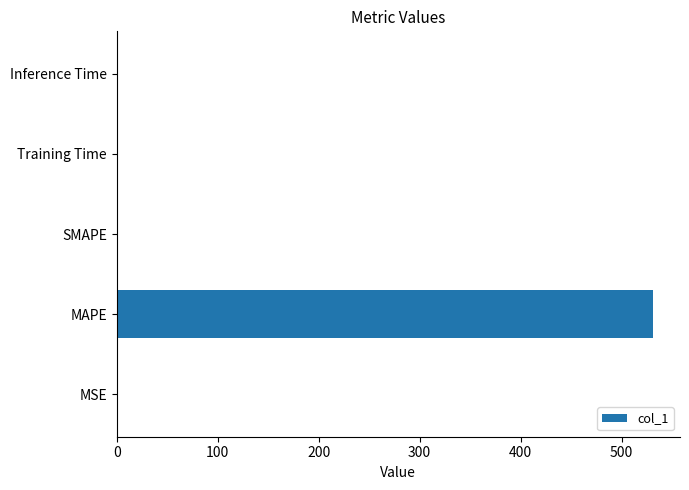

What is the average value?

106.3